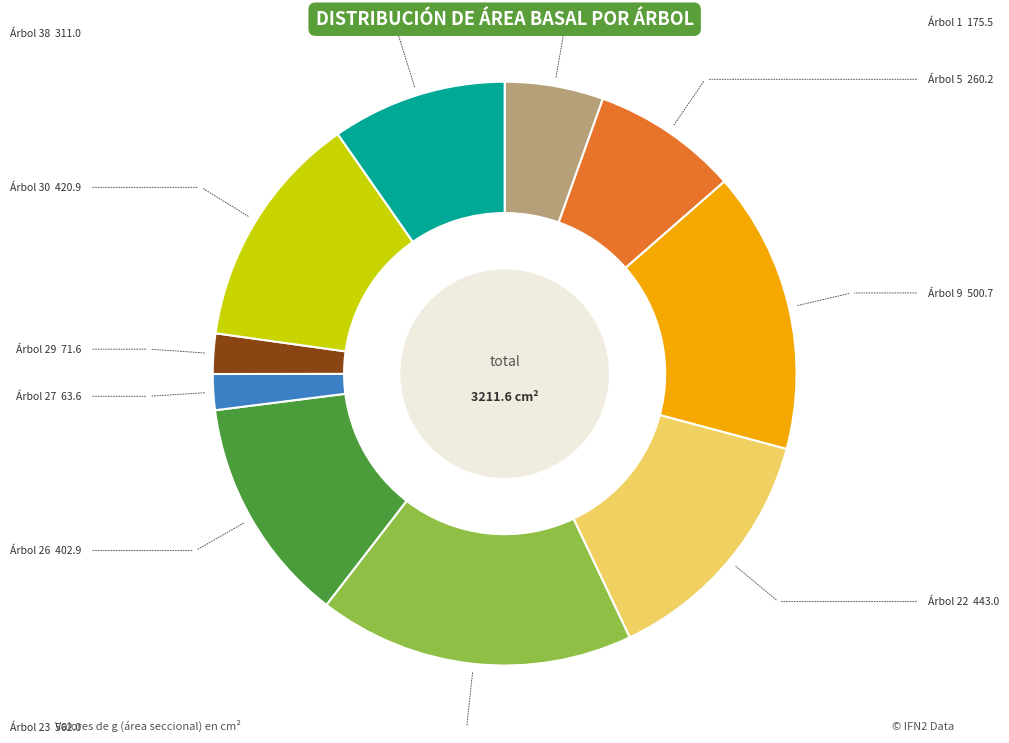

Is there any slice that represents more than half of the pie?

No